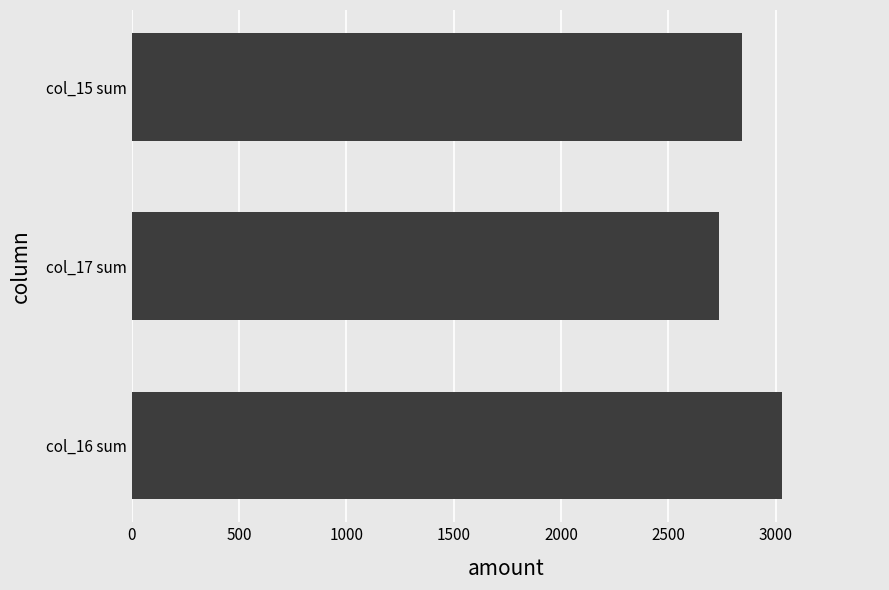

How many values are below 2841?

1